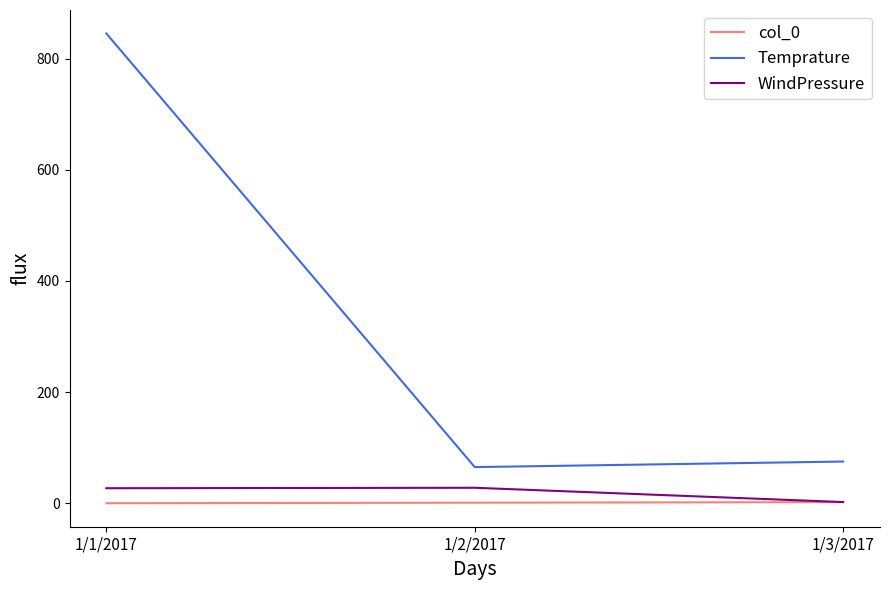

Which label corresponds to the largest value in the chart?

1/1/2017